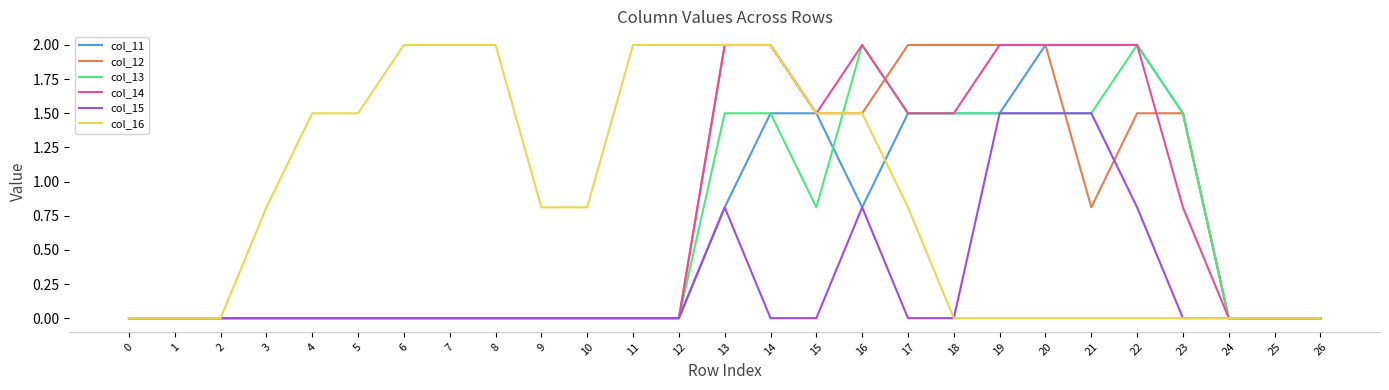

Which series has the largest total across all categories?

col_16